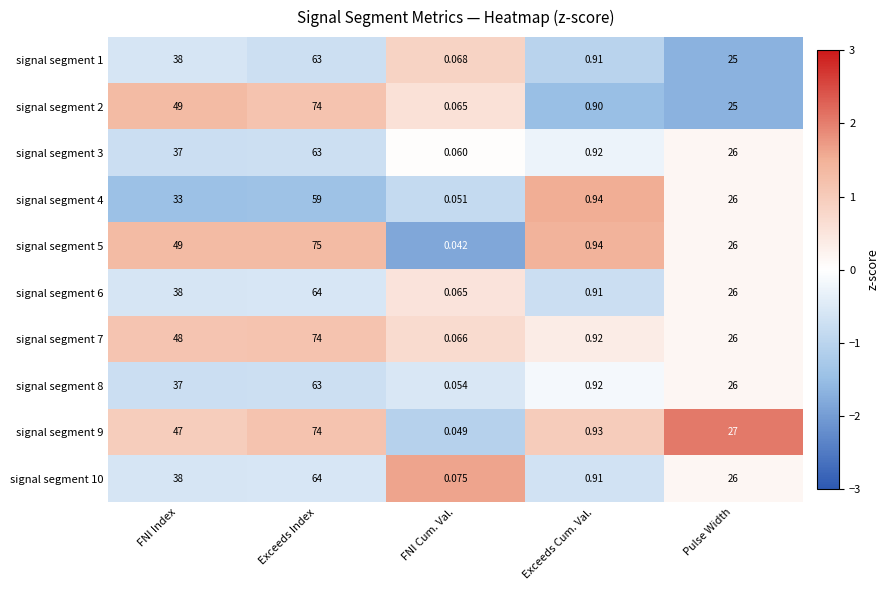

At which category is the sum across all series the highest?

Exceeds Index